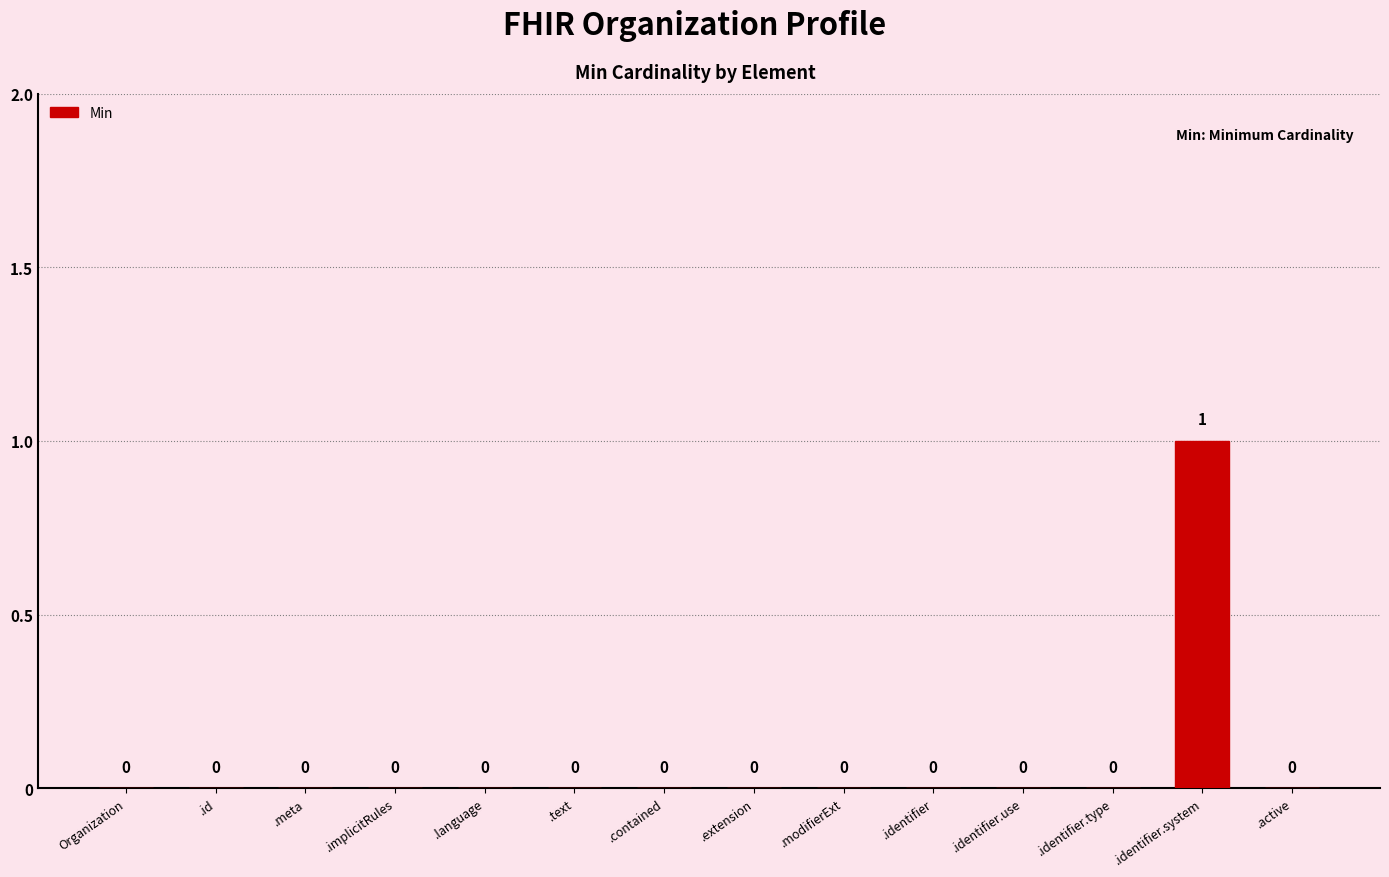

What is the sum of all values?

1